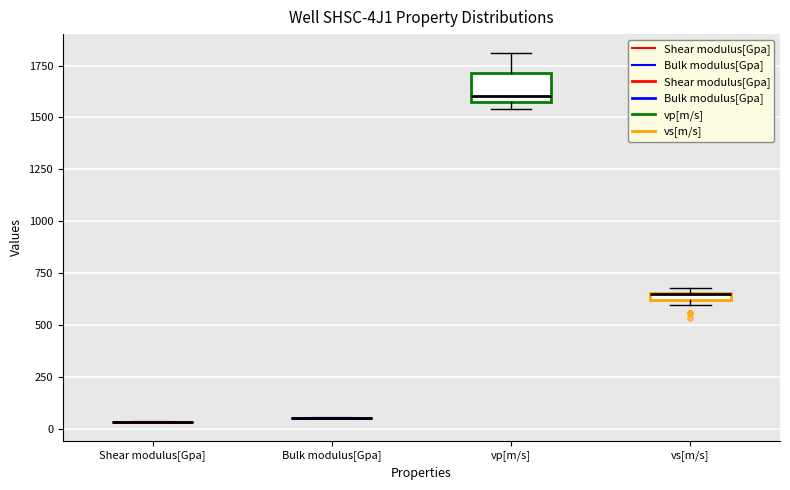

Which box is the tallest, from its lower edge to its upper edge?

vp[m/s]